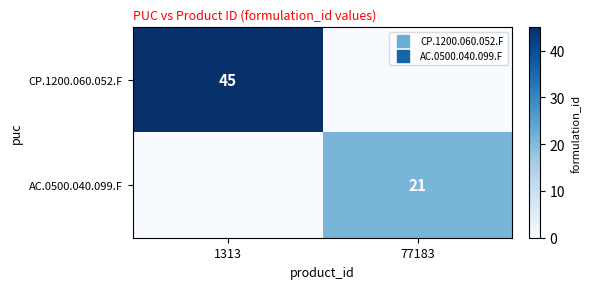

Rank the series by their average value, from lowest to highest.

AC.0500.040.099.F, CP.1200.060.052.F